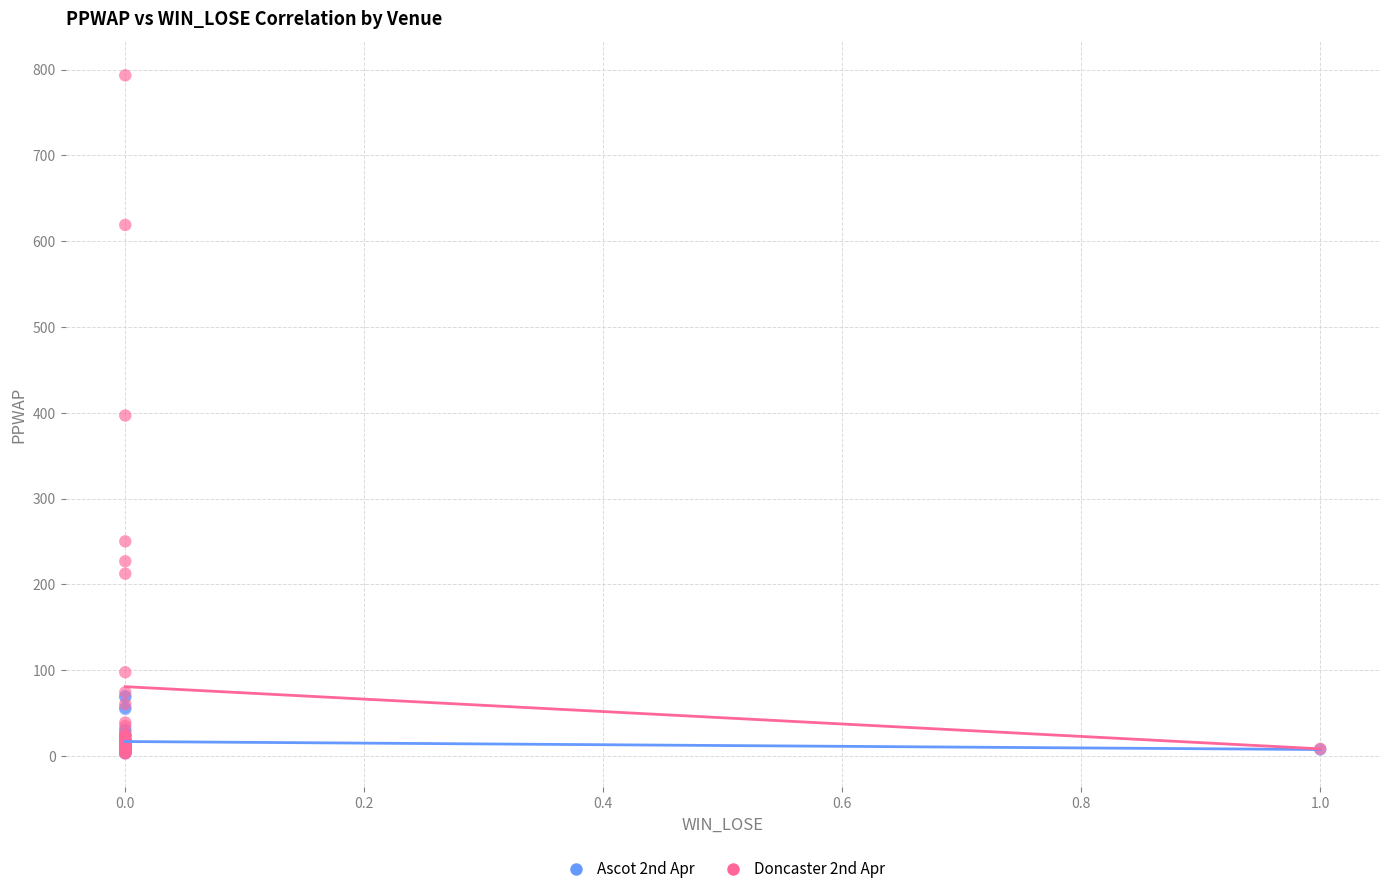

Which series contains the highest Y value?

Doncaster 2nd Apr